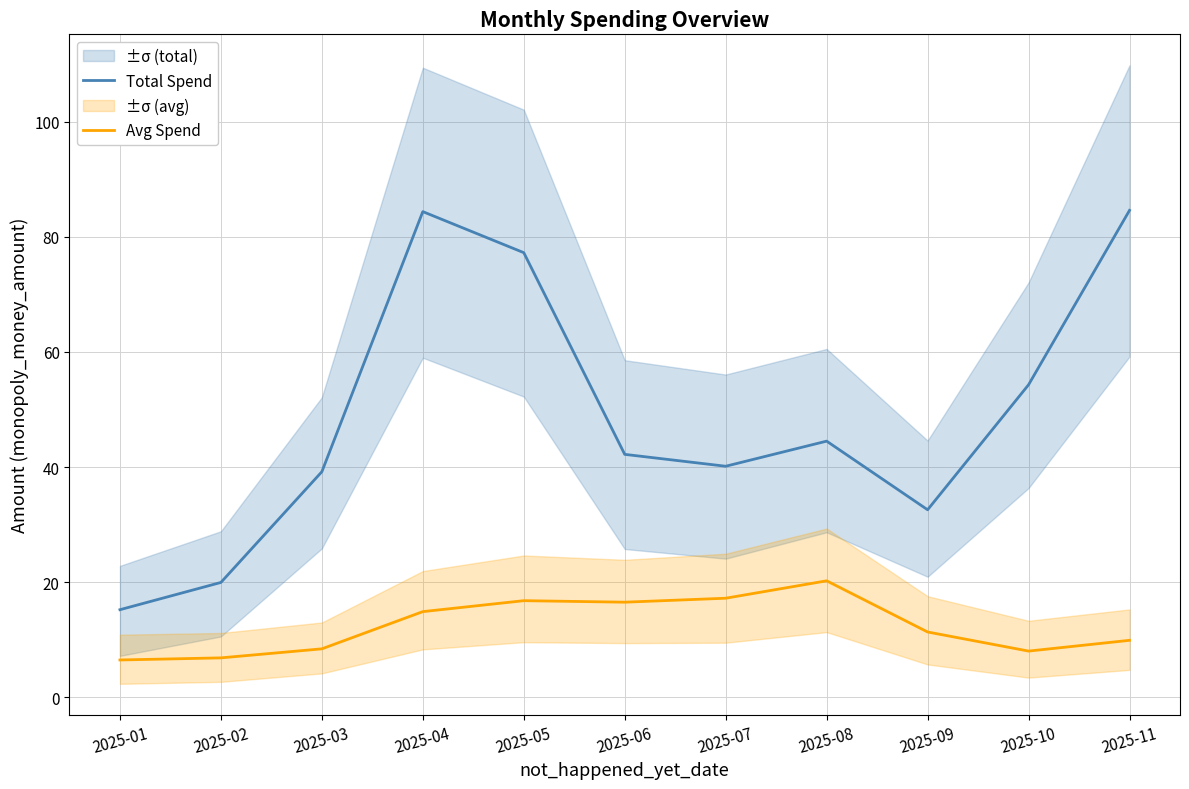

At which category is the sum across all series the highest?

2025-04